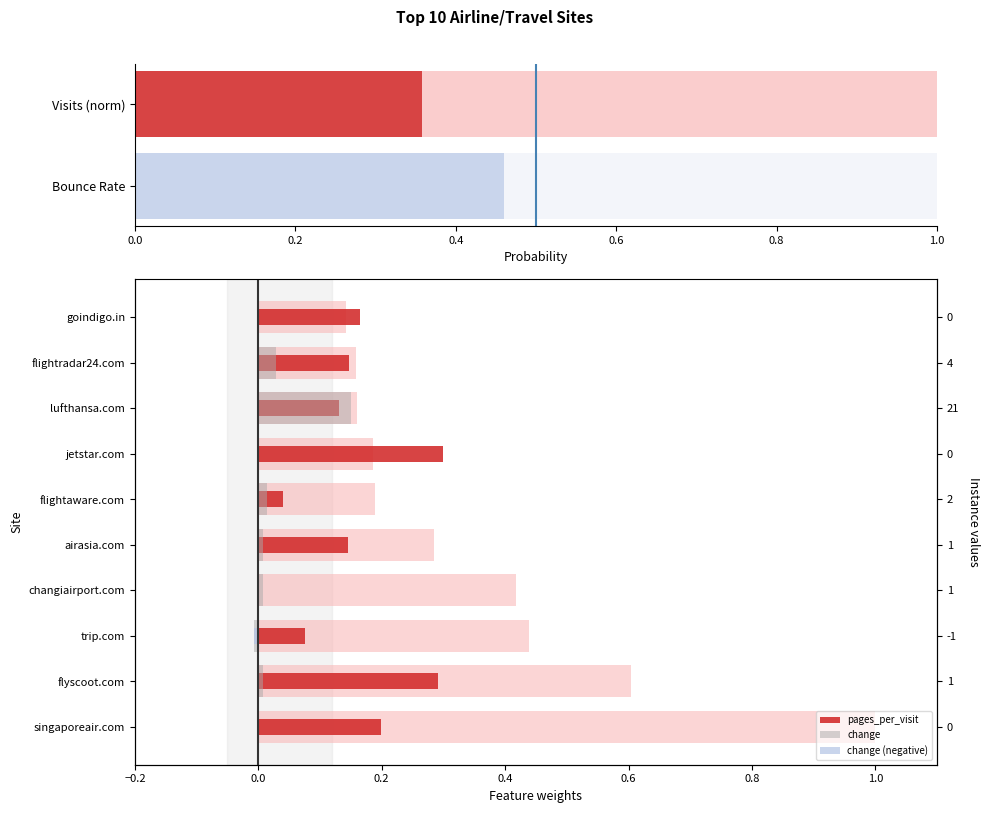

How many groups of bars are there?

10